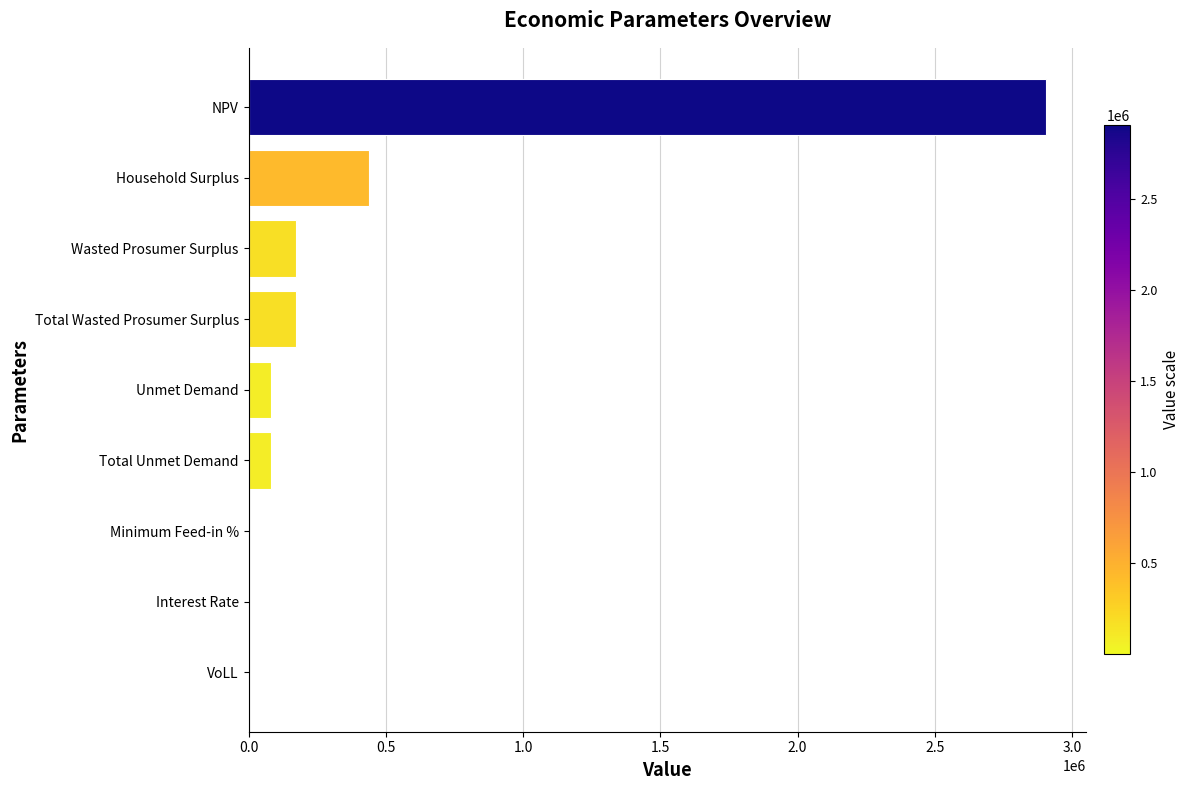

The chart shows a value of 4914960.8 at NPV. True or false?

False